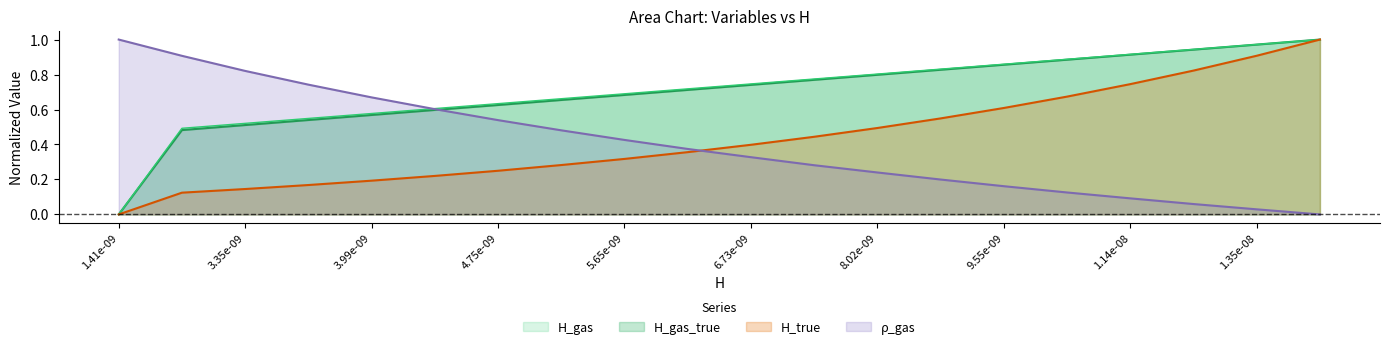

True or false: H_gas has more than 0 interior local peaks.

False